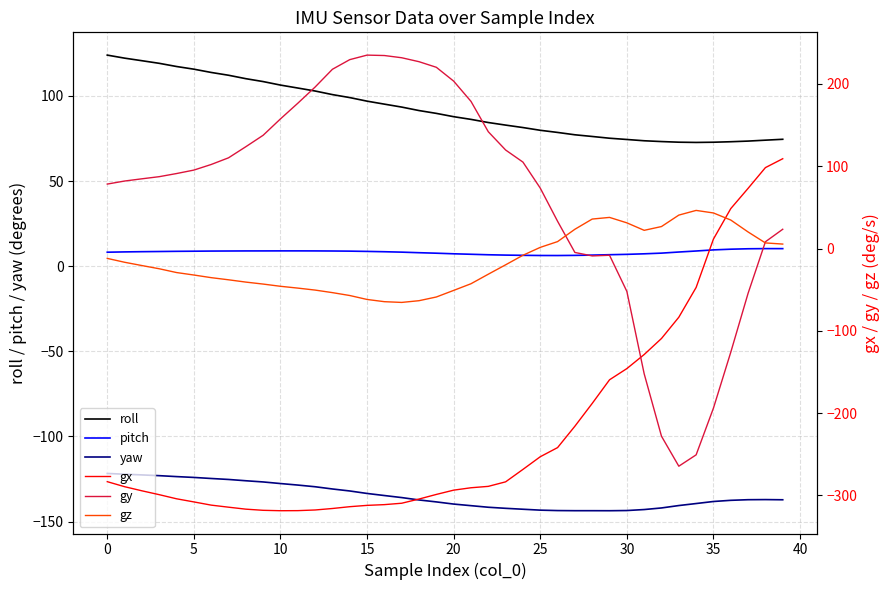

Is it true that gy equals -264.5 at 33?

True